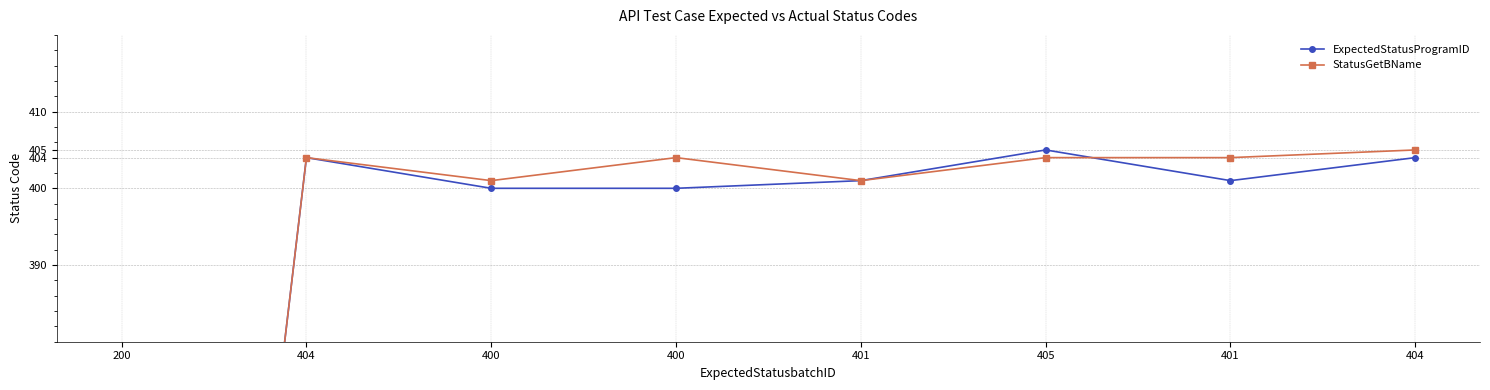

Is this an area chart (filled region under the line)?

No